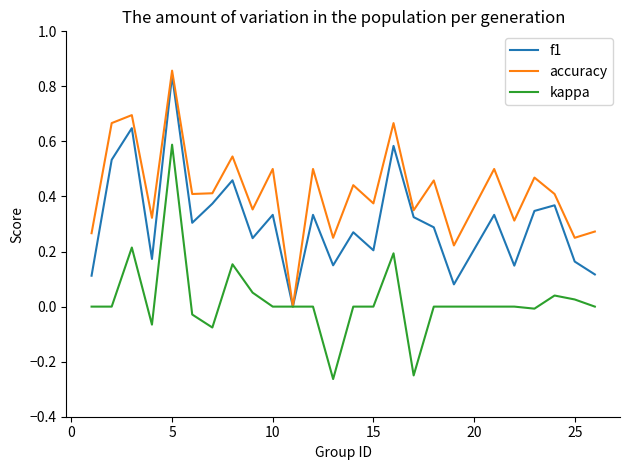

What are all the series names shown in the legend?

f1, accuracy, kappa